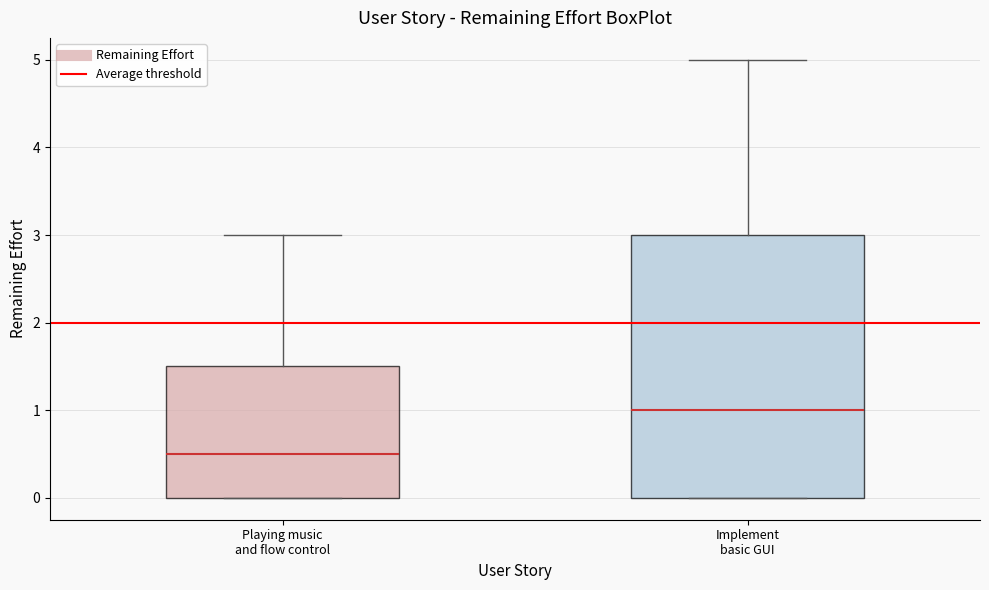

Where does the median line of the box for Implement basic GUI sit on the y-axis? The values are not printed on the chart, so give them approximately, as read against the axis.

1.0